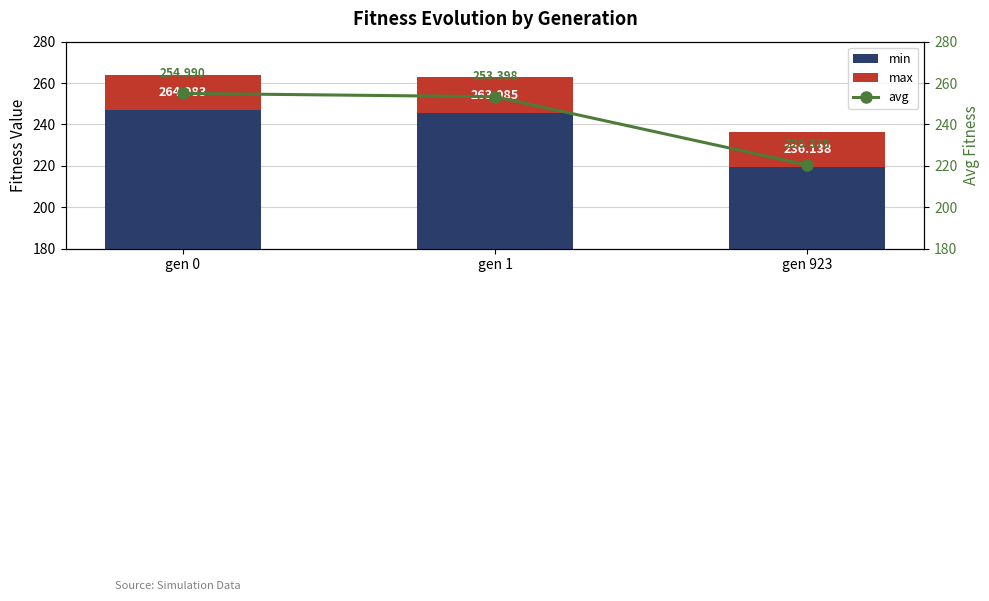

What are all the series names shown in the legend?

min, max, avg